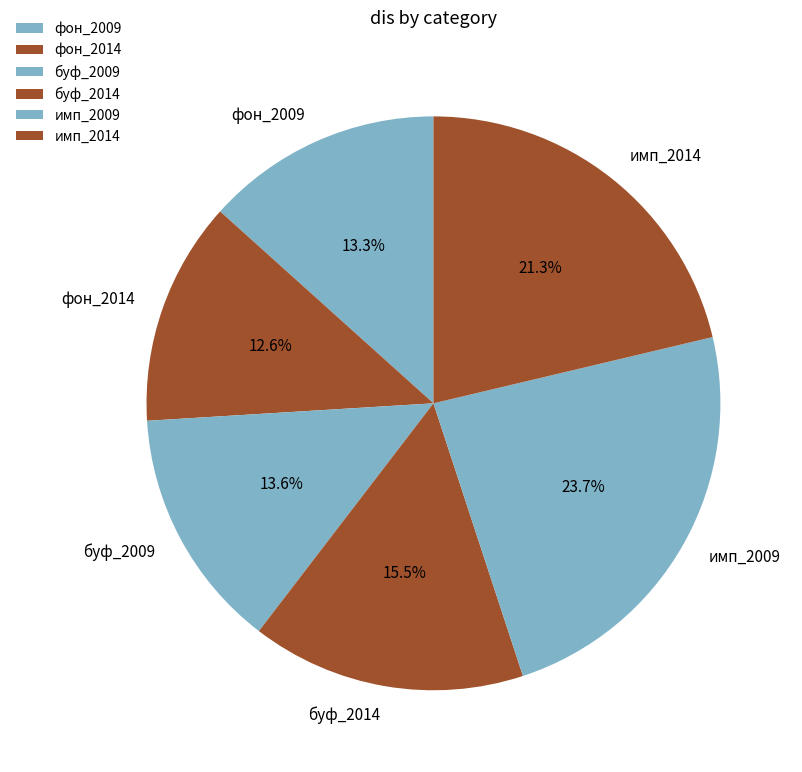

Is буф_2014 the majority of the pie?

No